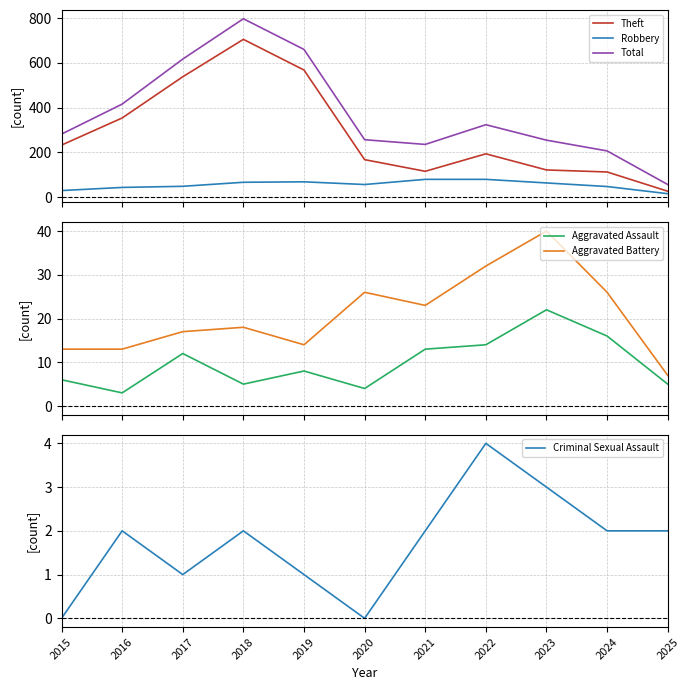

Reading right to left, extract all data points from this chart.

Theft: 2025=27	2024=113	2023=122	2022=194	2021=116	2020=168	2019=568	2018=705	2017=538	2016=354	2015=233
Robbery: 2025=16	2024=48	2023=64	2022=80	2021=80	2020=57	2019=69	2018=67	2017=49	2016=44	2015=30
Total: 2025=57	2024=207	2023=255	2022=324	2021=236	2020=257	2019=660	2018=797	2017=617	2016=416	2015=282
Aggravated Assault: 2025=5	2024=16	2023=22	2022=14	2021=13	2020=4	2019=8	2018=5	2017=12	2016=3	2015=6
Aggravated Battery: 2025=7	2024=26	2023=40	2022=32	2021=23	2020=26	2019=14	2018=18	2017=17	2016=13	2015=13
Criminal Sexual Assault: 2025=2	2024=2	2023=3	2022=4	2021=2	2020=0	2019=1	2018=2	2017=1	2016=2	2015=0